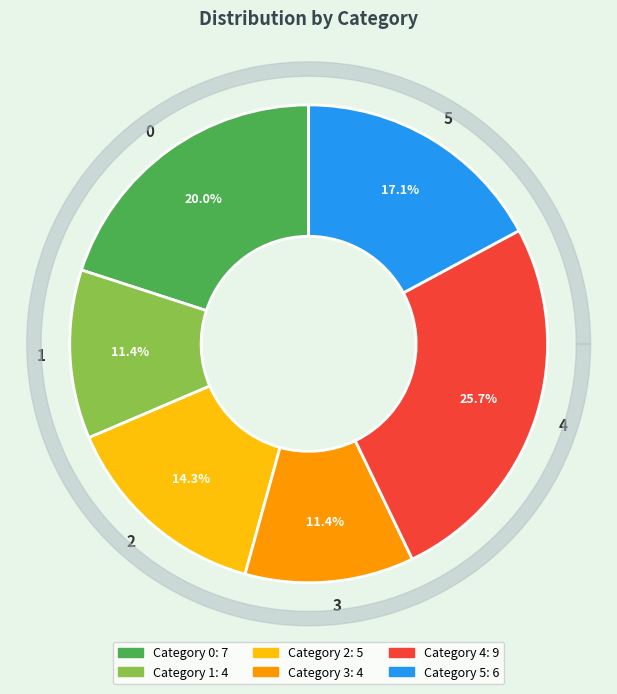

Rank the categories by value from lowest to highest.

1, 3, 2, 5, 0, 4